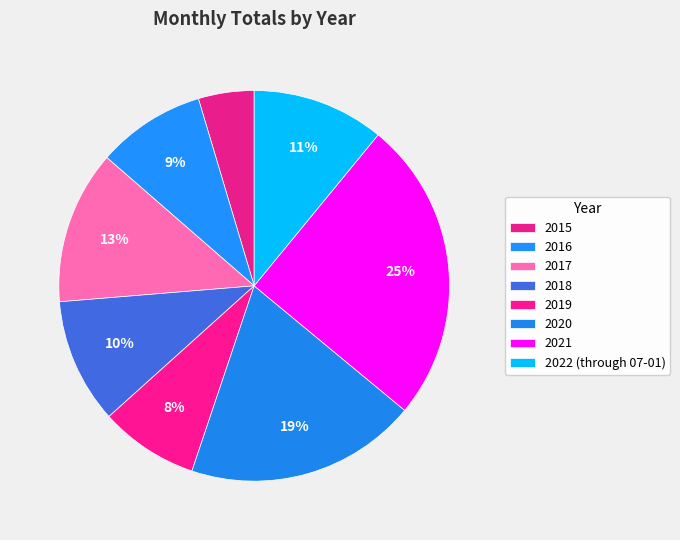

Count the number of slices in the pie.

8